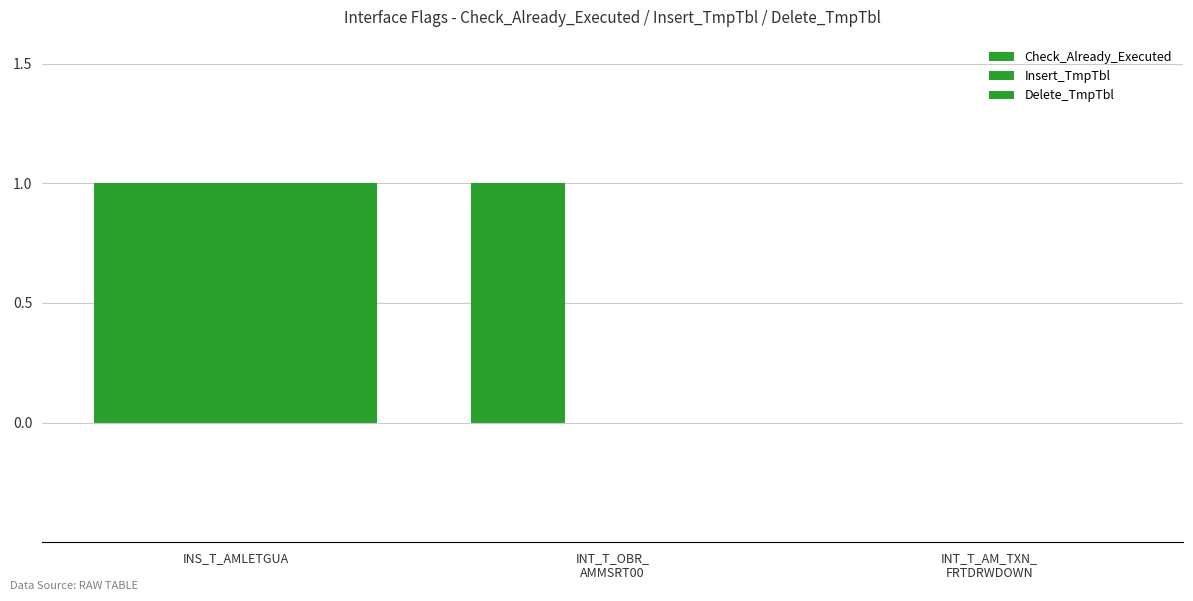

How many groups of bars are there?

3